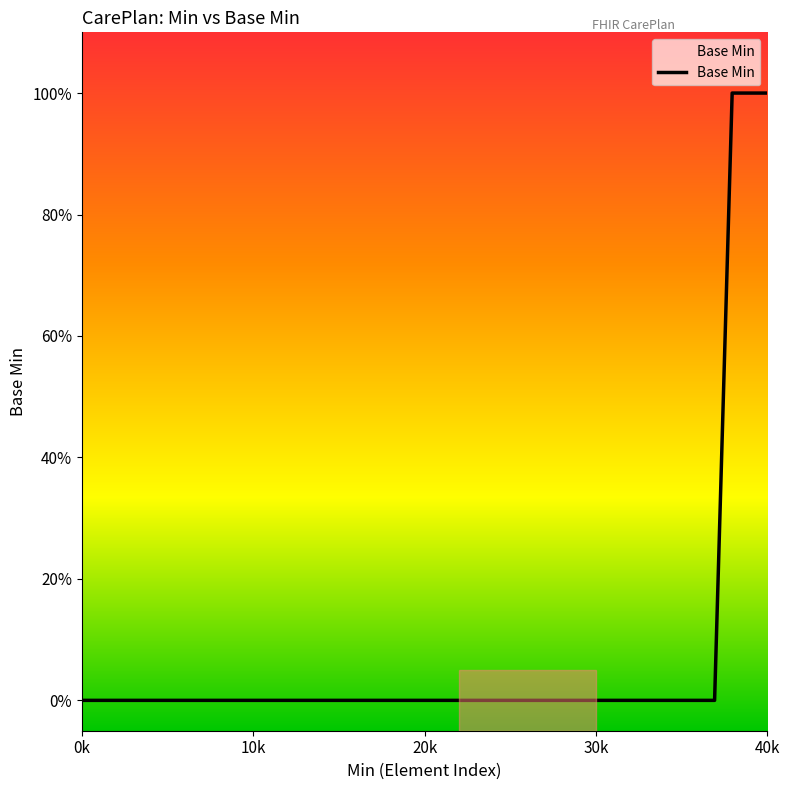

Where is the data nearest to the value 0?

0k